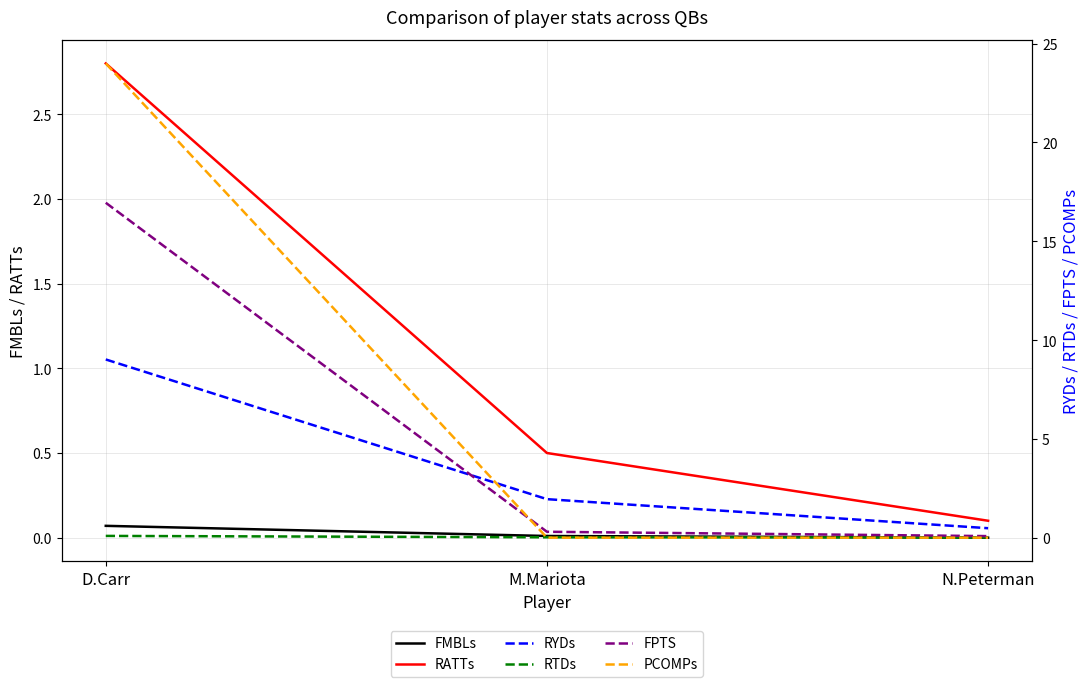

Which category has the lowest value in the RTDs series?

N.Peterman